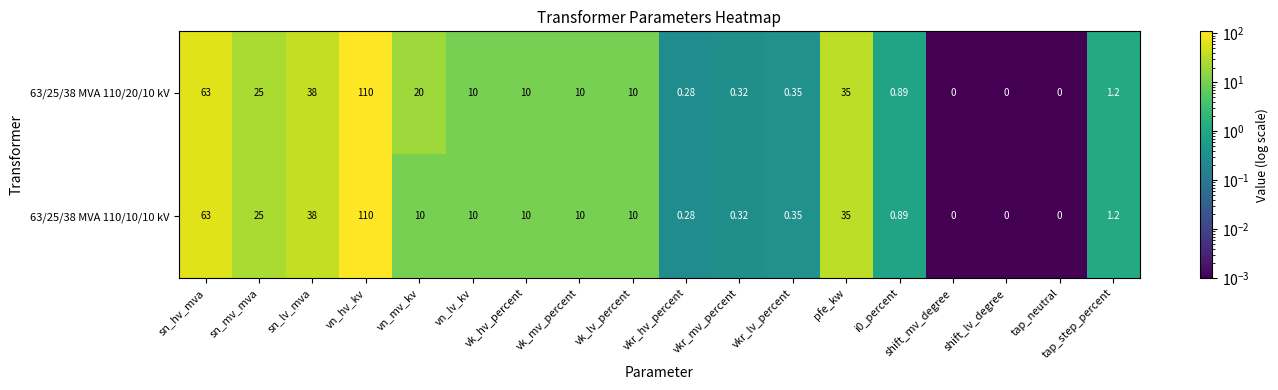

At which label does 63/25/38 MVA 110/10/10 kV first exceed 10?

sn_hv_mva